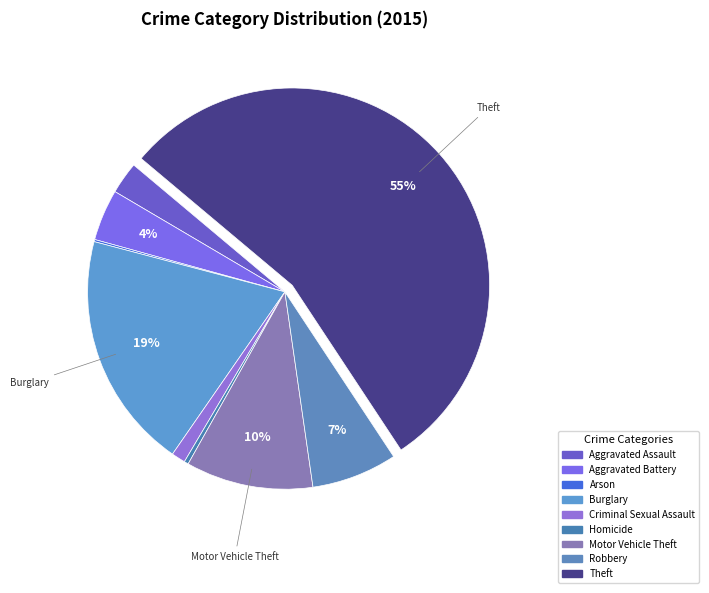

What percentage is the Robbery slice, to the nearest percent?

7%